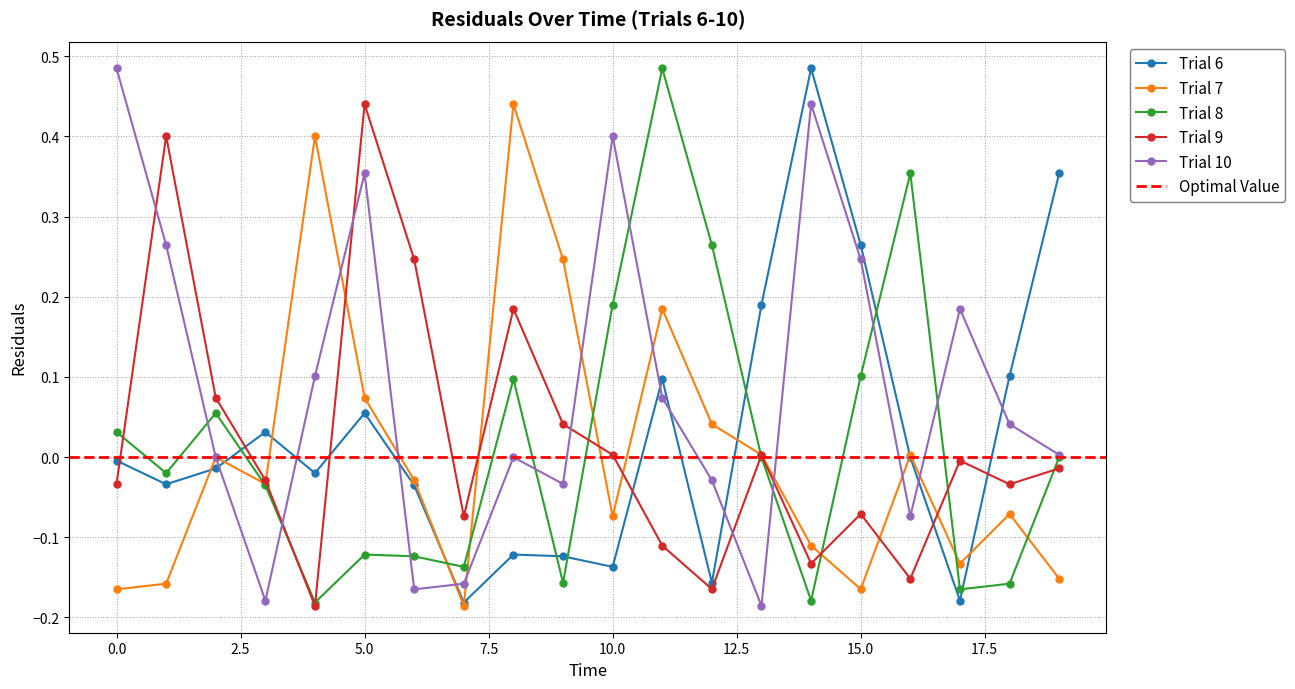

Where is the first local maximum for Trial 10?

5.0